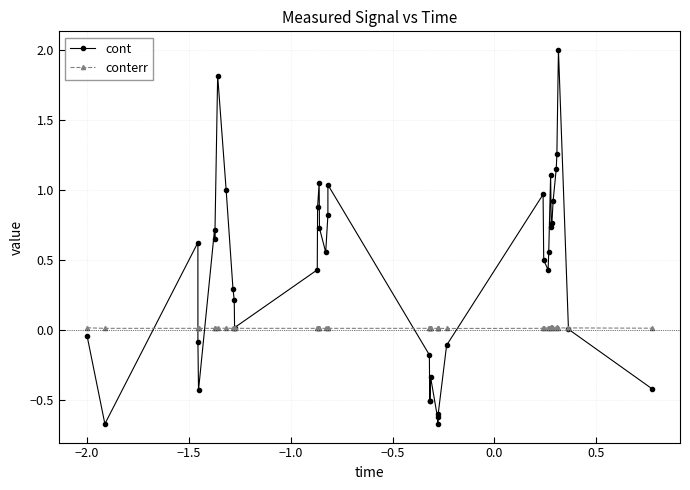

Which series has the largest total across all categories?

cont